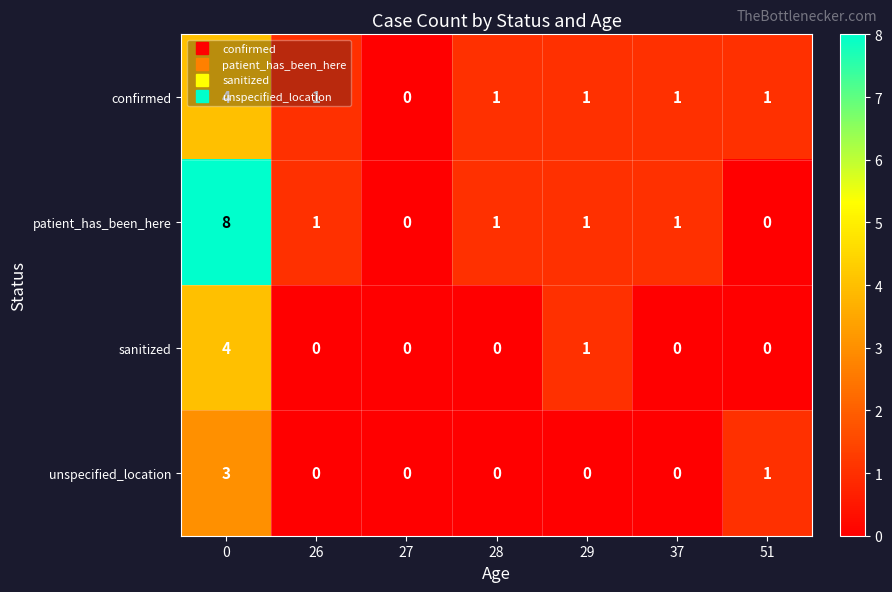

What is the difference between the maximum and second lowest values in the sanitized series?

4